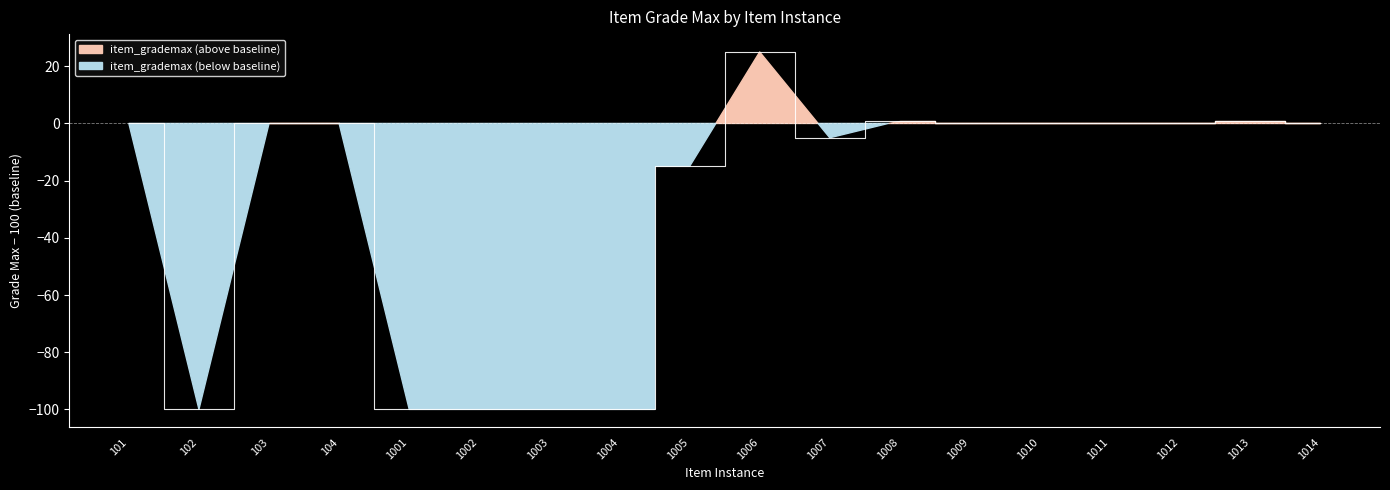

Reading left to right, transcribe all the data shown in this chart.

0	-100	0	0	-100	-100	-100	-100	-15	25	-5	1	0	0	0	0	1	0